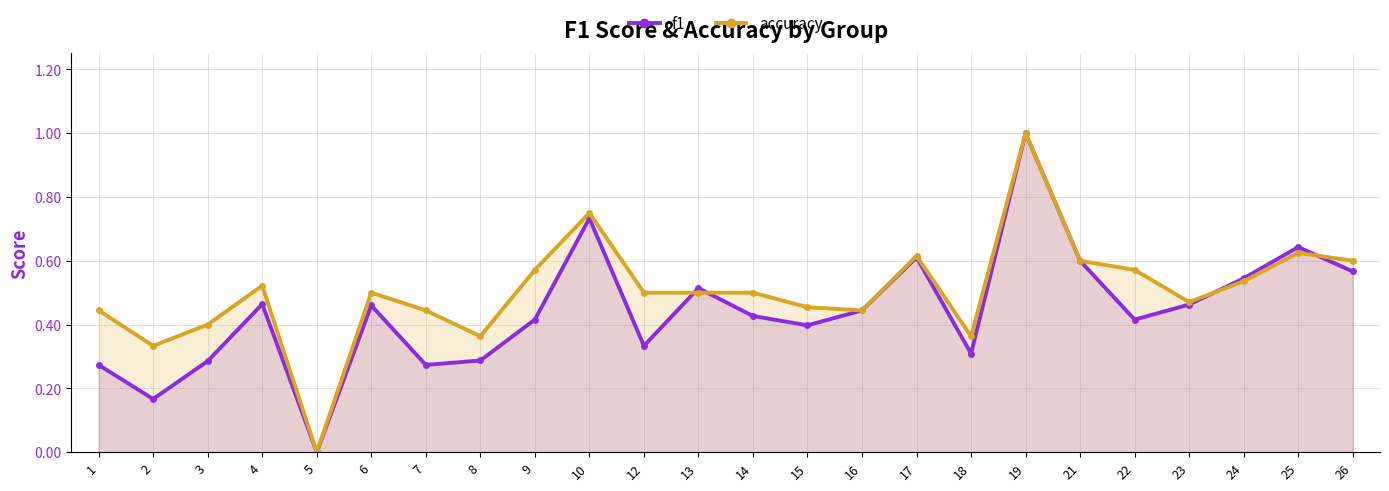

Where is the first local minimum for accuracy?

2